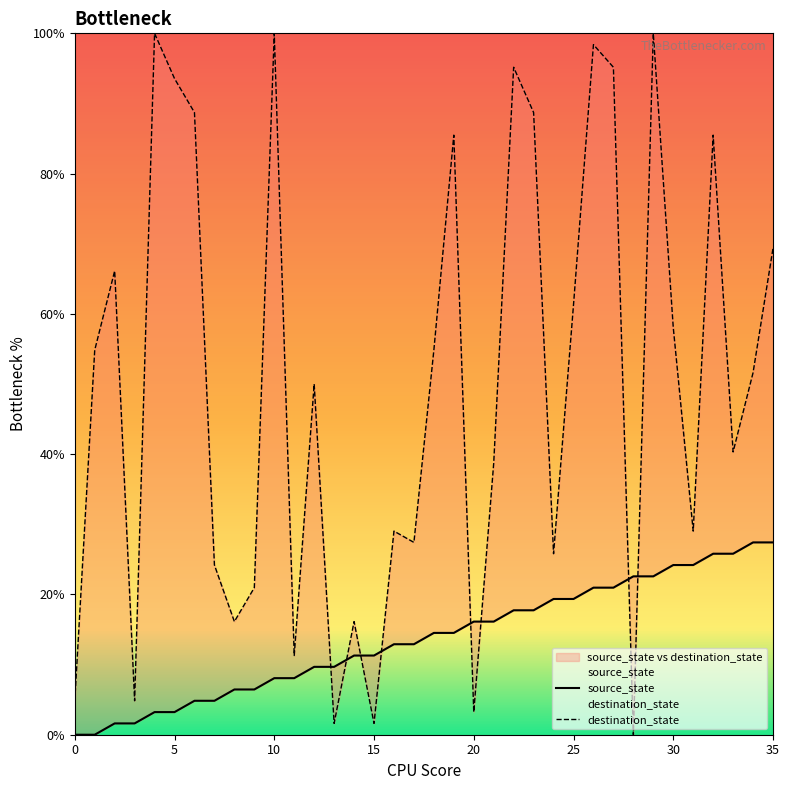

Which series has the largest total across all categories?

destination_state